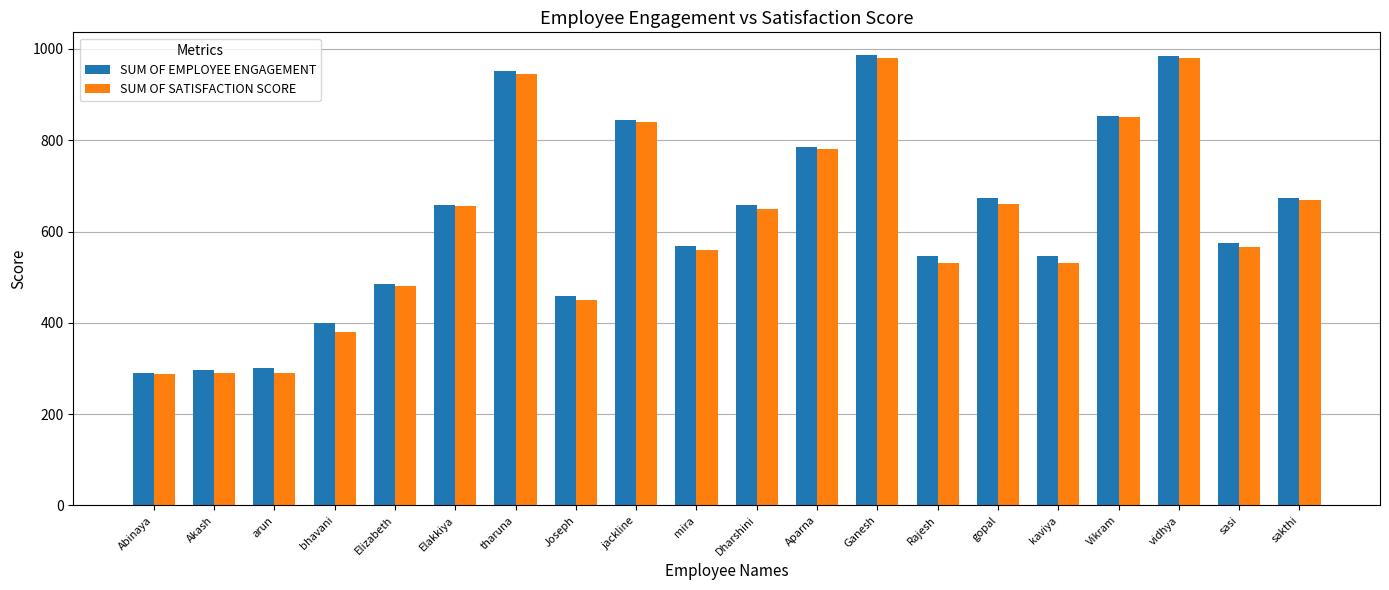

What is the total value across all series at jackline?

1685